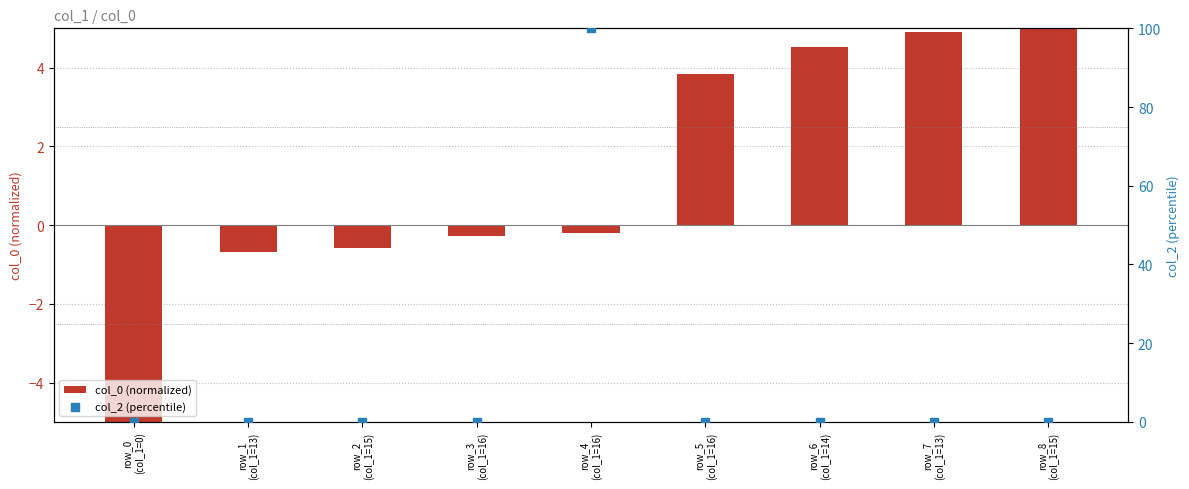

Is the value of col_0 (normalized) at row_8
(col_1=15) greater than the value of col_2 (percentile) at row_4
(col_1=16)?

No